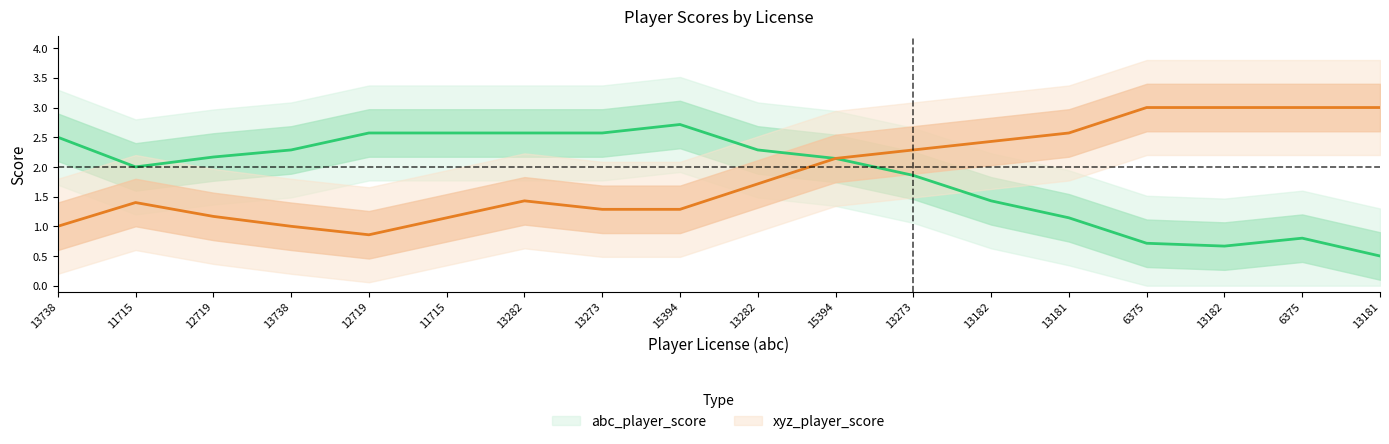

At which label is xyz_player_score closest to 1?

13738